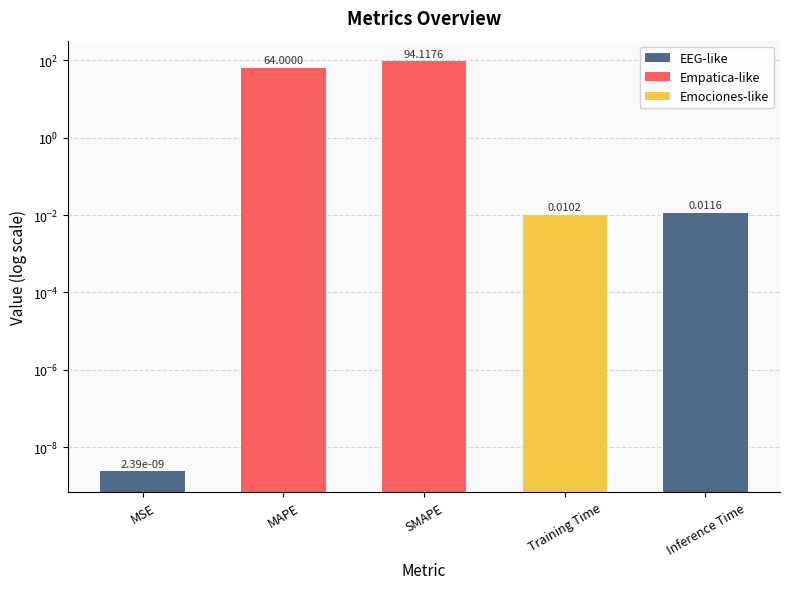

What is the greatest value displayed?

94.1